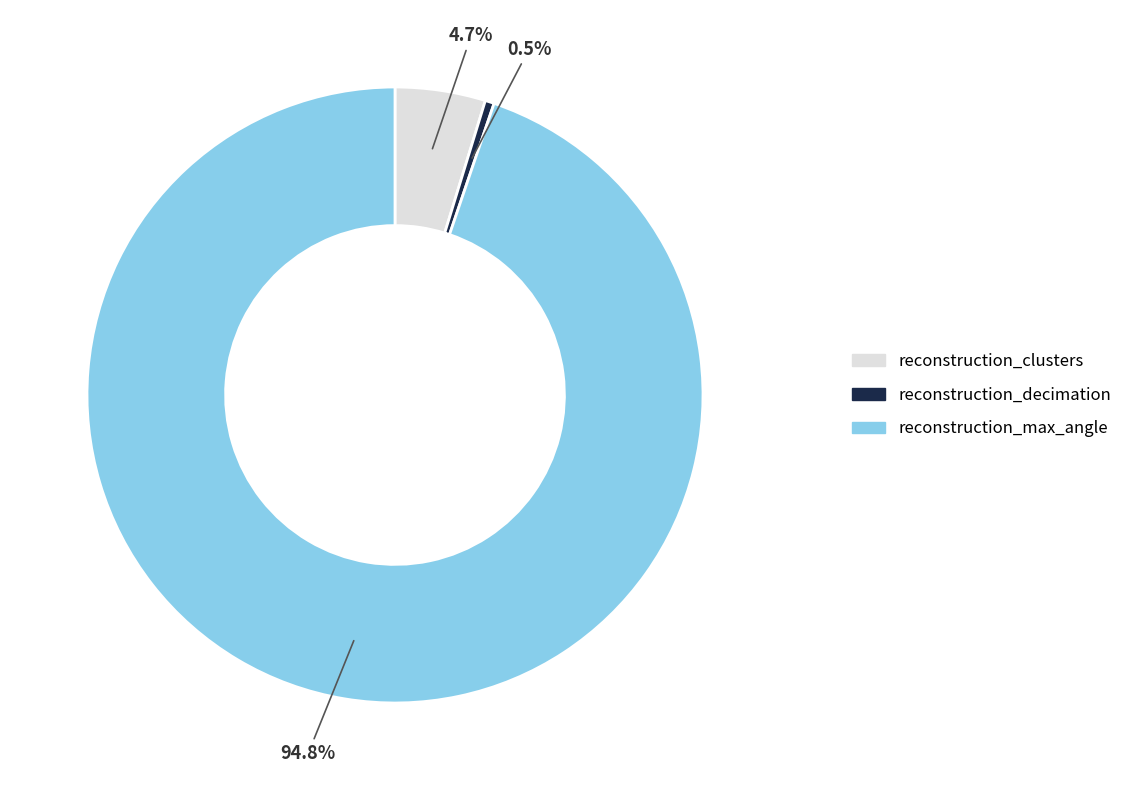

Rank the categories by value from lowest to highest.

reconstruction_decimation, reconstruction_clusters, reconstruction_max_angle